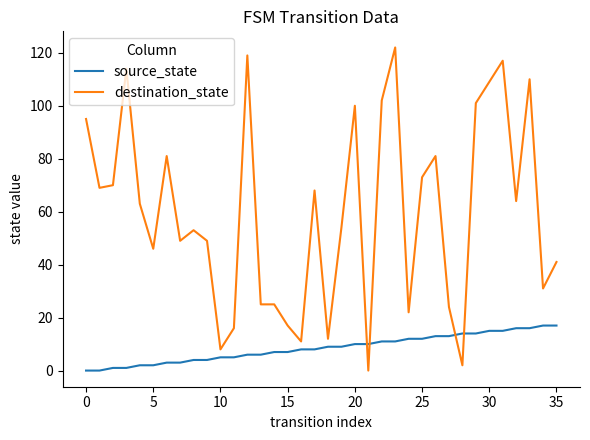

Which series has the widest spread of values?

destination_state